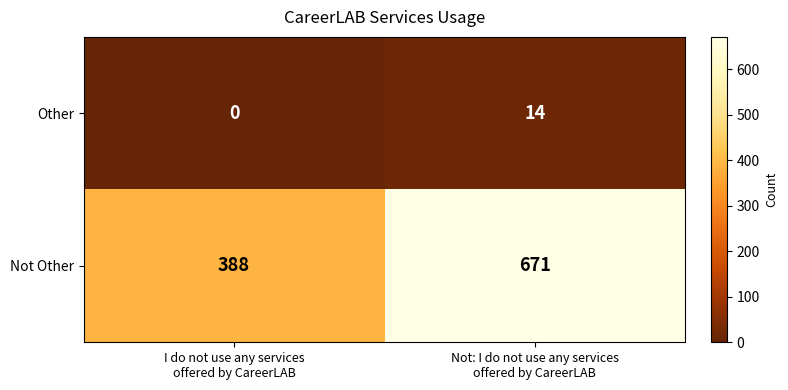

What is the difference between the maximum and minimum values in the Other series?

14